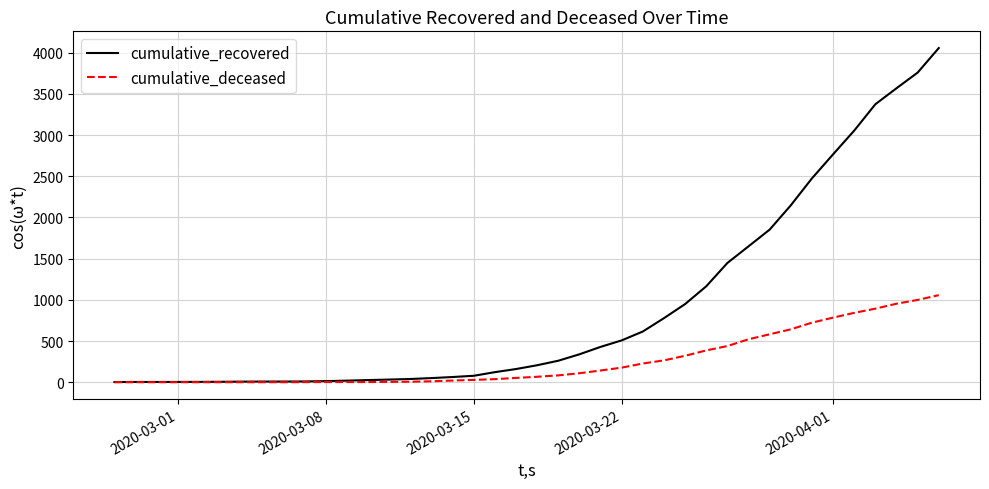

Rank the series by their maximum value, from highest to lowest.

cumulative_recovered, cumulative_deceased